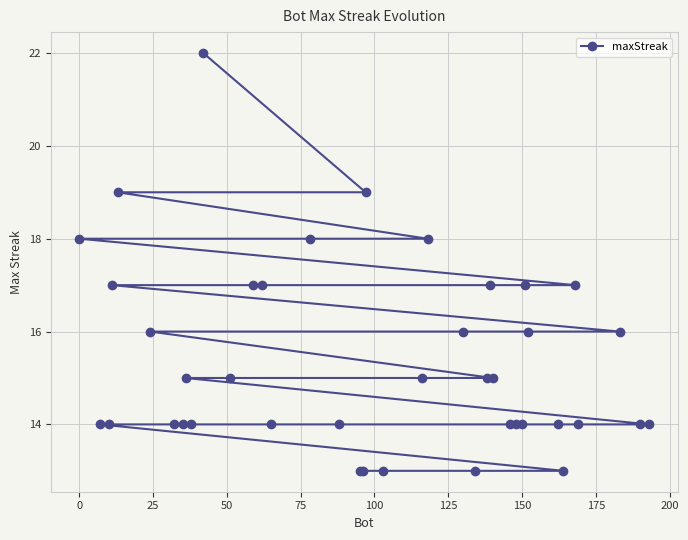

Is this an area chart (filled region under the line)?

No